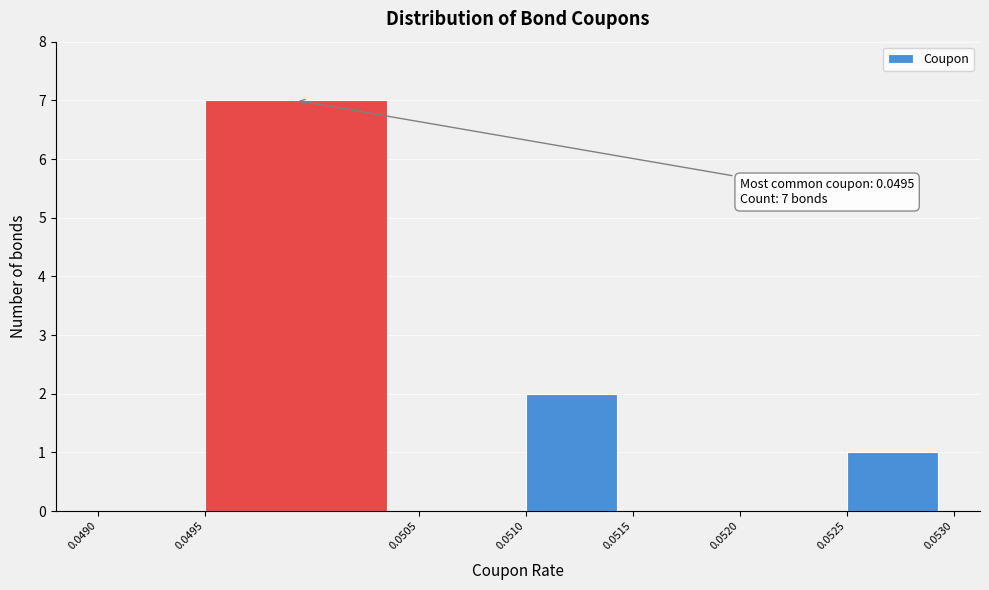

Which range on the x-axis has the tallest bar?

0.0495 to 0.0505